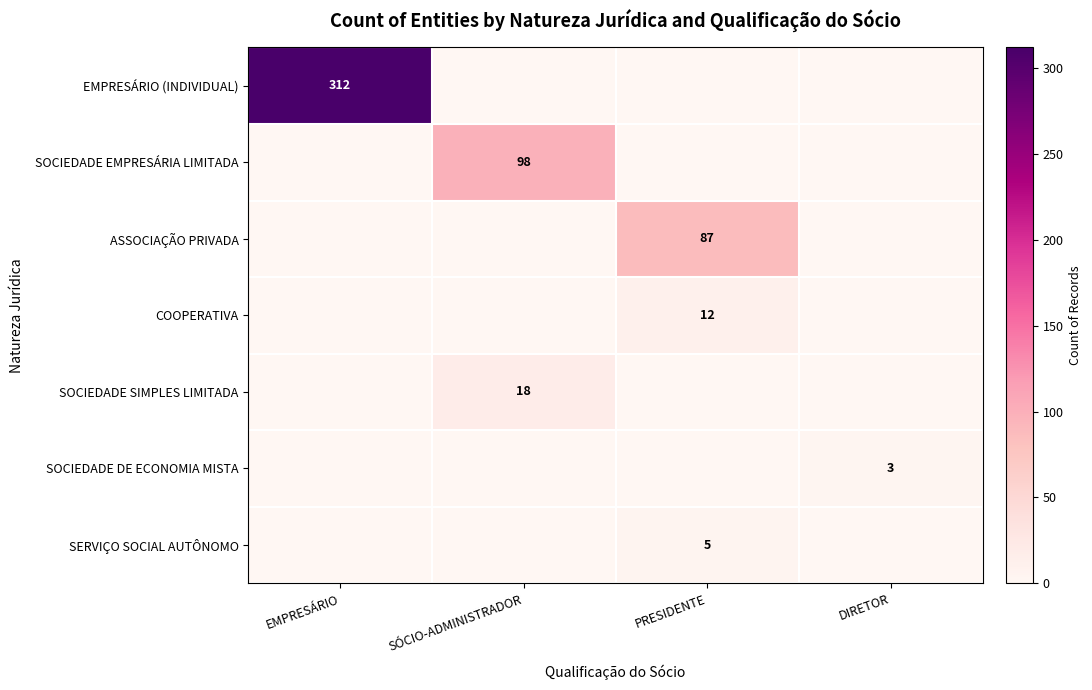

The EMPRESÁRIO (INDIVIDUAL) series shows 446 at EMPRESÁRIO. True or false?

False